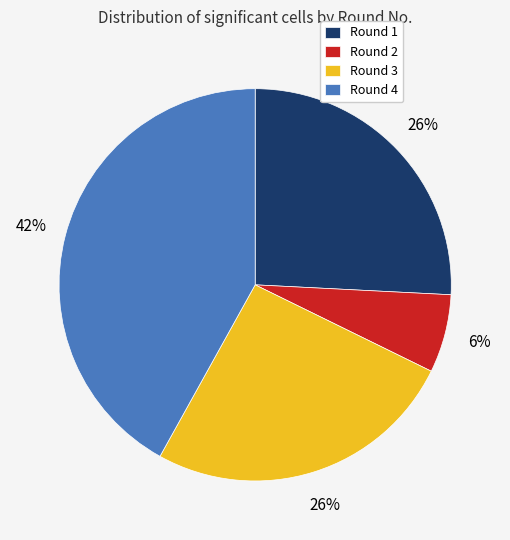

Which slice is the largest?

Round 4